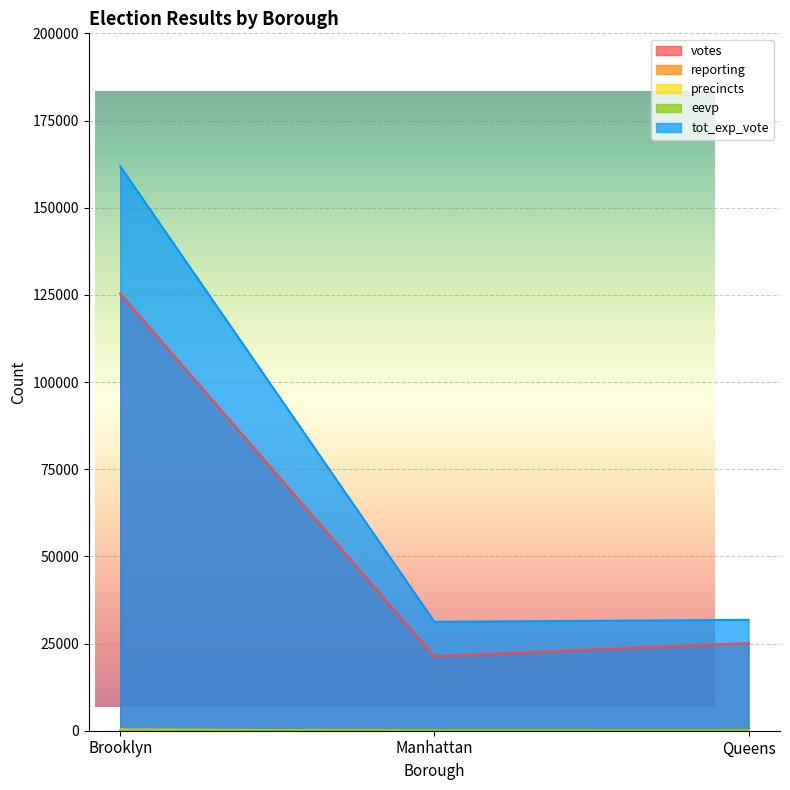

What is the spread (max minus min) of values at Manhattan?

31196